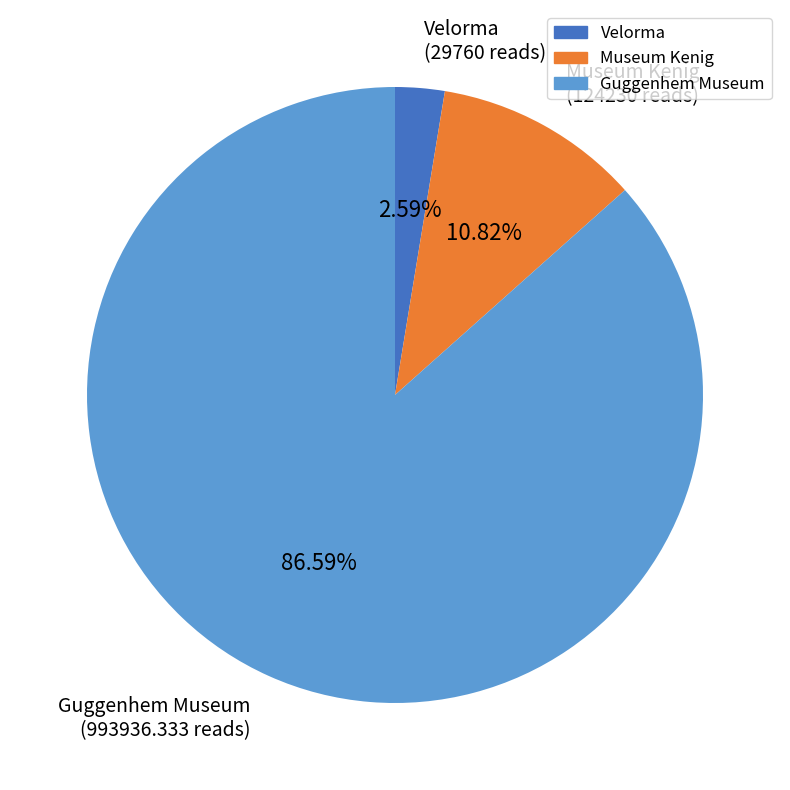

Rank the categories by value from highest to lowest.

Guggenhem Museum, Museum Kenig, Velorma